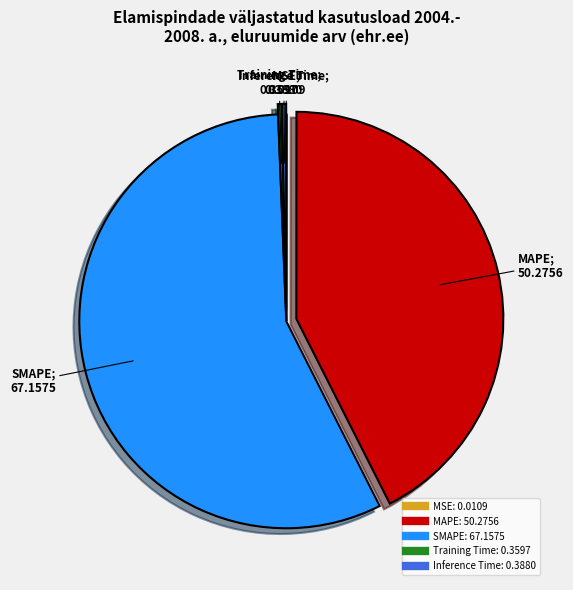

Which category accounts for the majority?

SMAPE